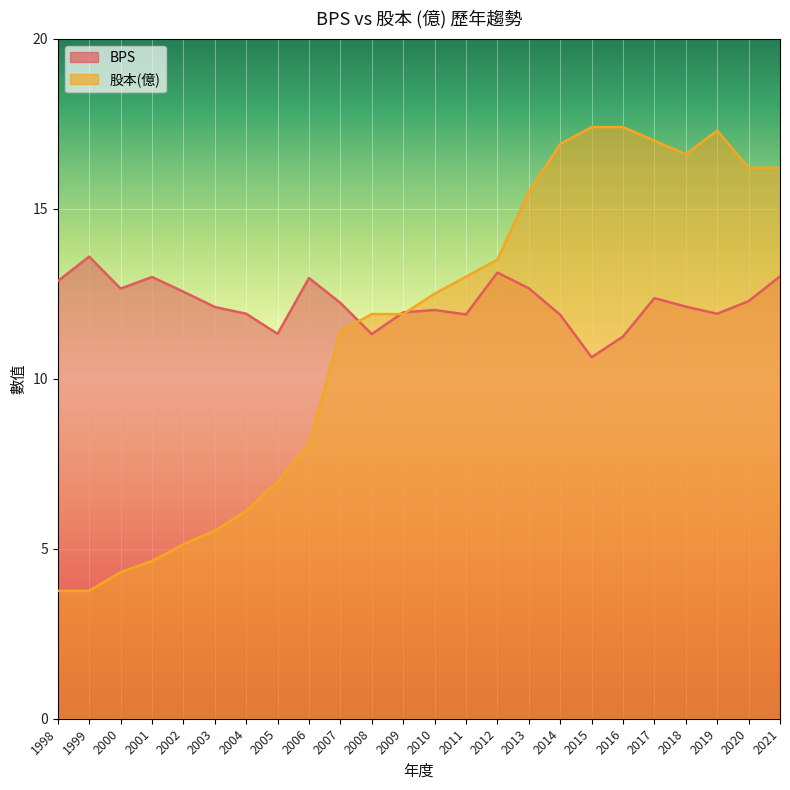

What is the difference between the maximum and minimum values in the BPS series?

3.0